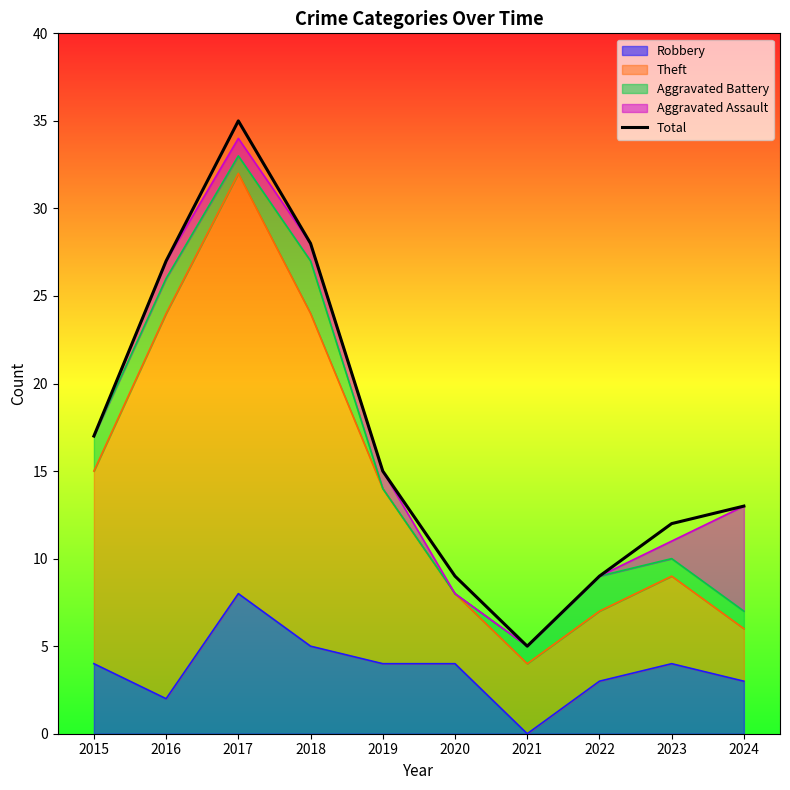

Reading right to left, extract all data points from this chart.

2024=13	2023=12	2022=9	2021=5	2020=9	2019=15	2018=28	2017=35	2016=27	2015=17